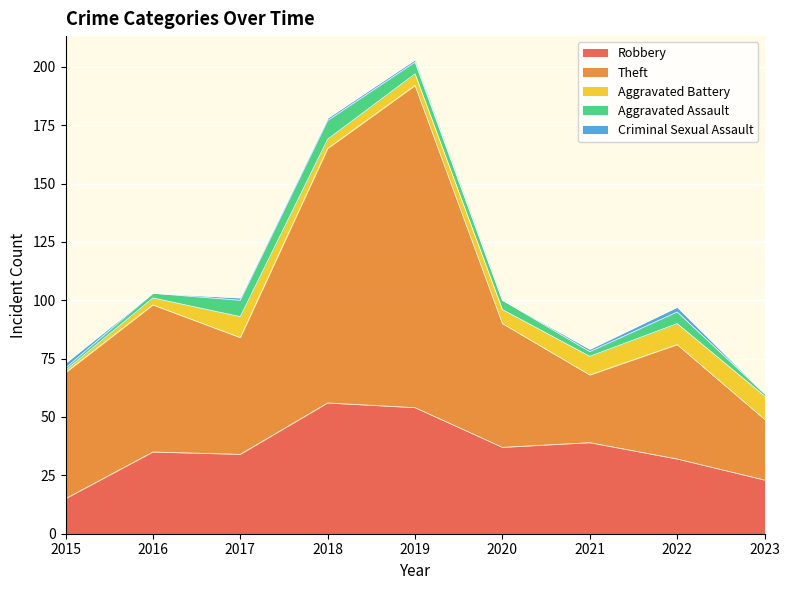

True or false: Criminal Sexual Assault and Theft intersect in this chart.

False